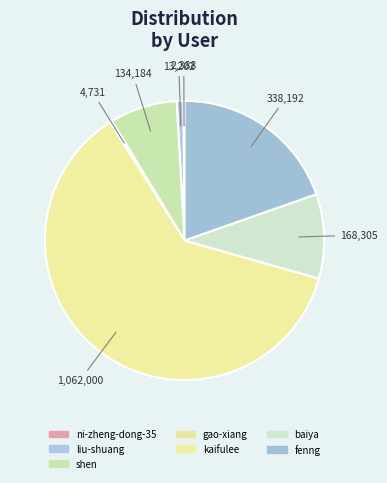

What percentage is NOT represented by baiya?

90.2%